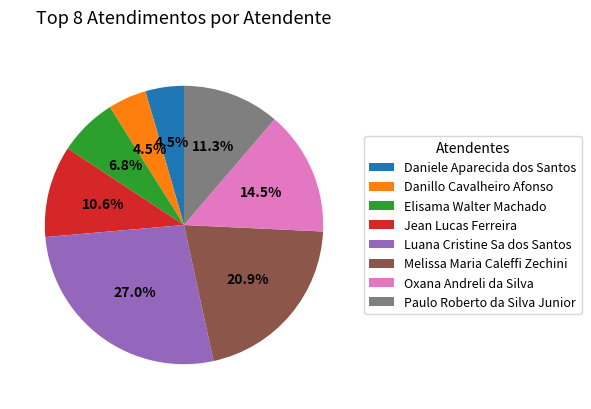

Is Danillo Cavalheiro Afonso the majority of the pie?

No